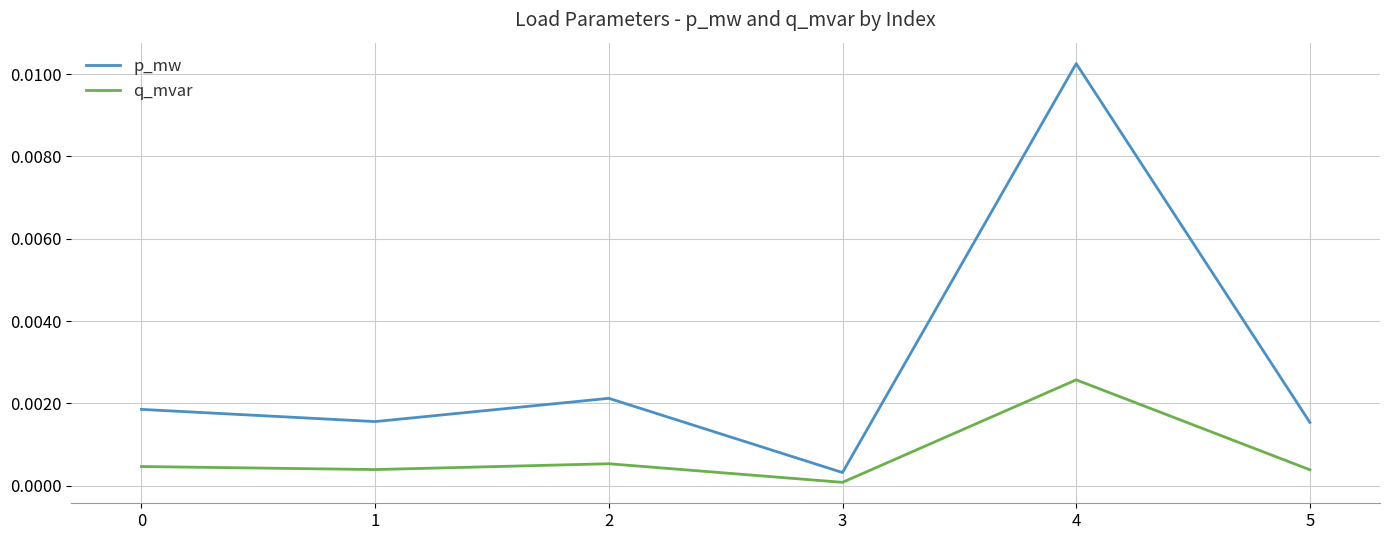

The p_mw series shows 0.0 at 4. True or false?

True